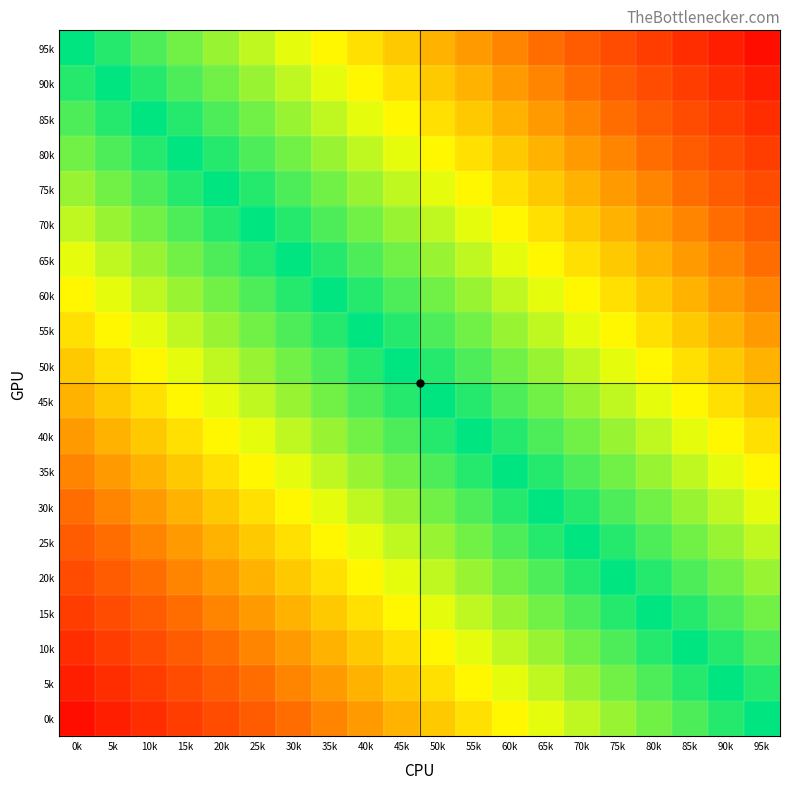

Reading right to left, transcribe all the data shown in this chart.

95k: 95k=0.1	90k=0.1	85k=0.2	80k=0.2	75k=0.2	70k=0.3	65k=0.3	60k=0.4	55k=0.4	50k=0.5	45k=0.6	40k=0.6	35k=0.7	30k=0.7	25k=0.8	20k=0.8	15k=0.8	10k=0.9	5k=0.9	0k=1.0
90k: 95k=0.1	90k=0.2	85k=0.2	80k=0.2	75k=0.3	70k=0.3	65k=0.4	60k=0.4	55k=0.5	50k=0.6	45k=0.6	40k=0.7	35k=0.7	30k=0.8	25k=0.8	20k=0.8	15k=0.9	10k=0.9	5k=1.0	0k=0.9
85k: 95k=0.2	90k=0.2	85k=0.2	80k=0.3	75k=0.3	70k=0.4	65k=0.4	60k=0.5	55k=0.6	50k=0.6	45k=0.7	40k=0.7	35k=0.8	30k=0.8	25k=0.8	20k=0.9	15k=0.9	10k=1.0	5k=0.9	0k=0.9
80k: 95k=0.2	90k=0.2	85k=0.3	80k=0.3	75k=0.4	70k=0.4	65k=0.5	60k=0.6	55k=0.6	50k=0.7	45k=0.7	40k=0.8	35k=0.8	30k=0.8	25k=0.9	20k=0.9	15k=1.0	10k=0.9	5k=0.9	0k=0.8
75k: 95k=0.2	90k=0.3	85k=0.3	80k=0.4	75k=0.4	70k=0.5	65k=0.6	60k=0.6	55k=0.7	50k=0.7	45k=0.8	40k=0.8	35k=0.8	30k=0.9	25k=0.9	20k=1.0	15k=0.9	10k=0.9	5k=0.8	0k=0.8
70k: 95k=0.3	90k=0.3	85k=0.4	80k=0.4	75k=0.5	70k=0.6	65k=0.6	60k=0.7	55k=0.7	50k=0.8	45k=0.8	40k=0.8	35k=0.9	30k=0.9	25k=1.0	20k=0.9	15k=0.9	10k=0.8	5k=0.8	0k=0.8
65k: 95k=0.3	90k=0.4	85k=0.4	80k=0.5	75k=0.6	70k=0.6	65k=0.7	60k=0.7	55k=0.8	50k=0.8	45k=0.8	40k=0.9	35k=0.9	30k=1.0	25k=0.9	20k=0.9	15k=0.8	10k=0.8	5k=0.8	0k=0.7
60k: 95k=0.4	90k=0.4	85k=0.5	80k=0.6	75k=0.6	70k=0.7	65k=0.7	60k=0.8	55k=0.8	50k=0.8	45k=0.9	40k=0.9	35k=1.0	30k=0.9	25k=0.9	20k=0.8	15k=0.8	10k=0.8	5k=0.7	0k=0.7
55k: 95k=0.4	90k=0.5	85k=0.6	80k=0.6	75k=0.7	70k=0.7	65k=0.8	60k=0.8	55k=0.8	50k=0.9	45k=0.9	40k=1.0	35k=0.9	30k=0.9	25k=0.8	20k=0.8	15k=0.8	10k=0.7	5k=0.7	0k=0.6
50k: 95k=0.5	90k=0.6	85k=0.6	80k=0.7	75k=0.7	70k=0.8	65k=0.8	60k=0.8	55k=0.9	50k=0.9	45k=1.0	40k=0.9	35k=0.9	30k=0.8	25k=0.8	20k=0.8	15k=0.7	10k=0.7	5k=0.6	0k=0.6
45k: 95k=0.6	90k=0.6	85k=0.7	80k=0.7	75k=0.8	70k=0.8	65k=0.8	60k=0.9	55k=0.9	50k=1.0	45k=0.9	40k=0.9	35k=0.8	30k=0.8	25k=0.8	20k=0.7	15k=0.7	10k=0.6	5k=0.6	0k=0.5
40k: 95k=0.6	90k=0.7	85k=0.7	80k=0.8	75k=0.8	70k=0.8	65k=0.9	60k=0.9	55k=1.0	50k=0.9	45k=0.9	40k=0.8	35k=0.8	30k=0.8	25k=0.7	20k=0.7	15k=0.6	10k=0.6	5k=0.5	0k=0.4
35k: 95k=0.7	90k=0.7	85k=0.8	80k=0.8	75k=0.8	70k=0.9	65k=0.9	60k=1.0	55k=0.9	50k=0.9	45k=0.8	40k=0.8	35k=0.8	30k=0.7	25k=0.7	20k=0.6	15k=0.6	10k=0.5	5k=0.4	0k=0.4
30k: 95k=0.7	90k=0.8	85k=0.8	80k=0.8	75k=0.9	70k=0.9	65k=1.0	60k=0.9	55k=0.9	50k=0.8	45k=0.8	40k=0.8	35k=0.7	30k=0.7	25k=0.6	20k=0.6	15k=0.5	10k=0.4	5k=0.4	0k=0.3
25k: 95k=0.8	90k=0.8	85k=0.8	80k=0.9	75k=0.9	70k=1.0	65k=0.9	60k=0.9	55k=0.8	50k=0.8	45k=0.8	40k=0.7	35k=0.7	30k=0.6	25k=0.6	20k=0.5	15k=0.4	10k=0.4	5k=0.3	0k=0.3
20k: 95k=0.8	90k=0.8	85k=0.9	80k=0.9	75k=1.0	70k=0.9	65k=0.9	60k=0.8	55k=0.8	50k=0.8	45k=0.7	40k=0.7	35k=0.6	30k=0.6	25k=0.5	20k=0.4	15k=0.4	10k=0.3	5k=0.3	0k=0.2
15k: 95k=0.8	90k=0.9	85k=0.9	80k=1.0	75k=0.9	70k=0.9	65k=0.8	60k=0.8	55k=0.8	50k=0.7	45k=0.7	40k=0.6	35k=0.6	30k=0.5	25k=0.4	20k=0.4	15k=0.3	10k=0.3	5k=0.2	0k=0.2
10k: 95k=0.9	90k=0.9	85k=1.0	80k=0.9	75k=0.9	70k=0.8	65k=0.8	60k=0.8	55k=0.7	50k=0.7	45k=0.6	40k=0.6	35k=0.5	30k=0.4	25k=0.4	20k=0.3	15k=0.3	10k=0.2	5k=0.2	0k=0.2
5k: 95k=0.9	90k=1.0	85k=0.9	80k=0.9	75k=0.8	70k=0.8	65k=0.8	60k=0.7	55k=0.7	50k=0.6	45k=0.6	40k=0.5	35k=0.4	30k=0.4	25k=0.3	20k=0.3	15k=0.2	10k=0.2	5k=0.2	0k=0.1
0k: 95k=1.0	90k=0.9	85k=0.9	80k=0.8	75k=0.8	70k=0.8	65k=0.7	60k=0.7	55k=0.6	50k=0.6	45k=0.5	40k=0.4	35k=0.4	30k=0.3	25k=0.3	20k=0.2	15k=0.2	10k=0.2	5k=0.1	0k=0.1